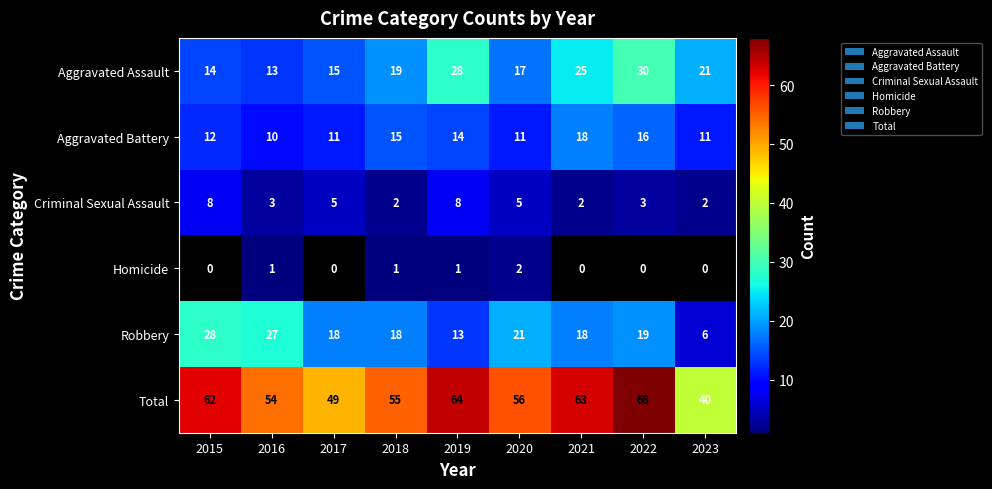

Is it true that Aggravated Assault equals 21 at 2015?

False